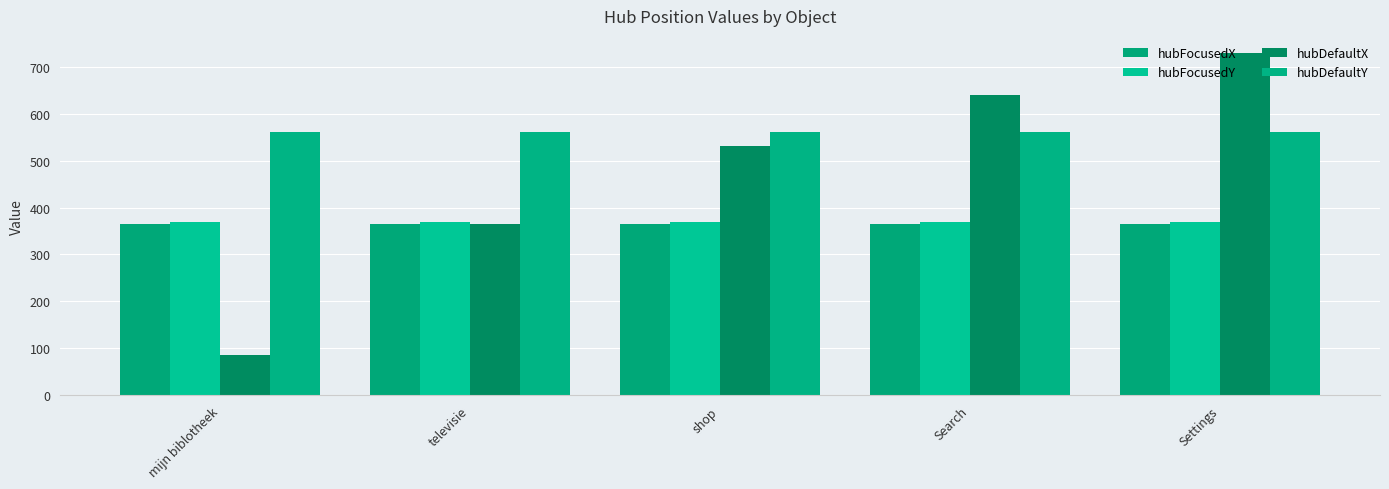

At which label does hubDefaultY reach its peak?

mijn biblotheek